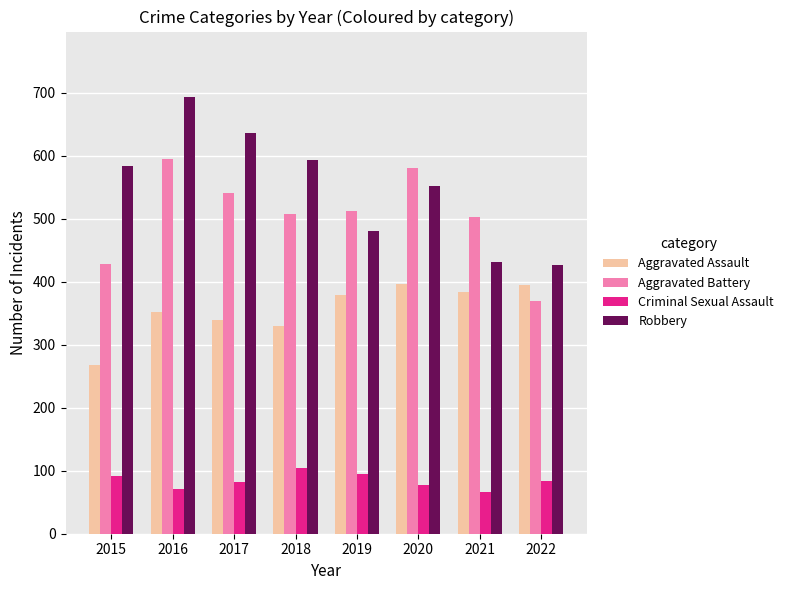

What is the total value across all series at 2019?

1465